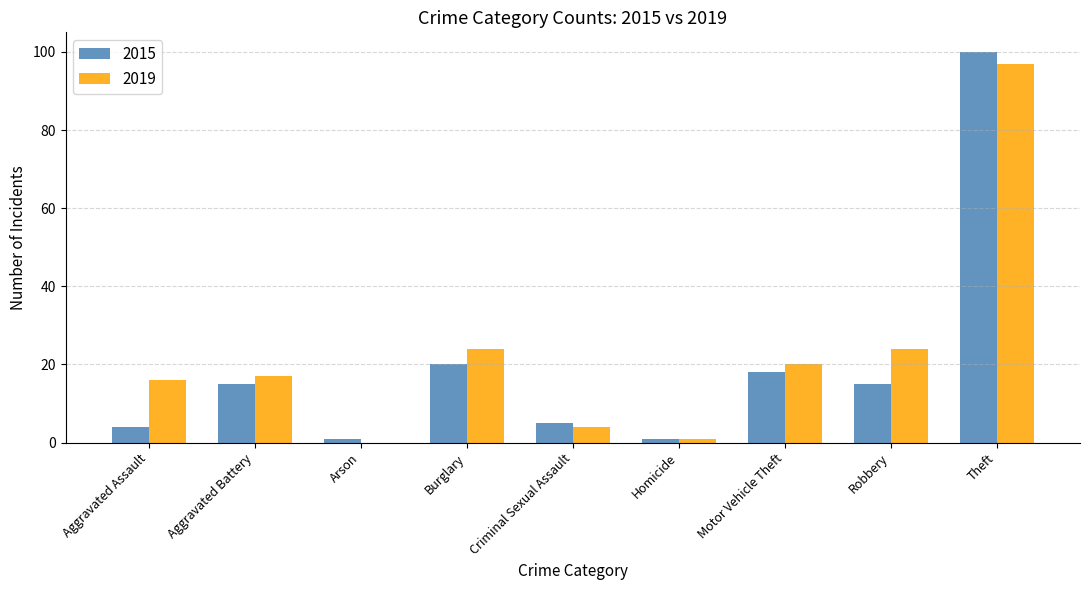

What is the sum of the 2015 values at Burglary and Robbery?

35